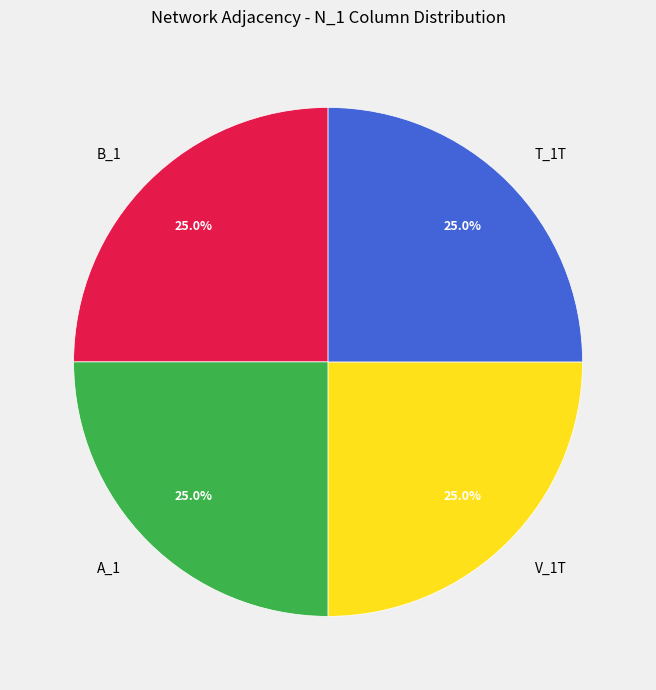

To the nearest percent, what portion does T_1T represent?

25%